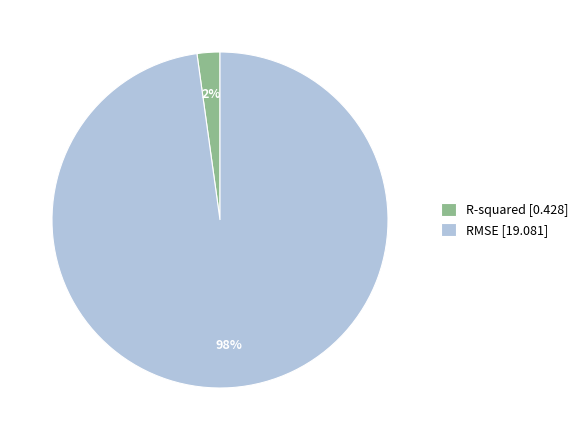

Between RMSE and R-squared, which is larger?

RMSE